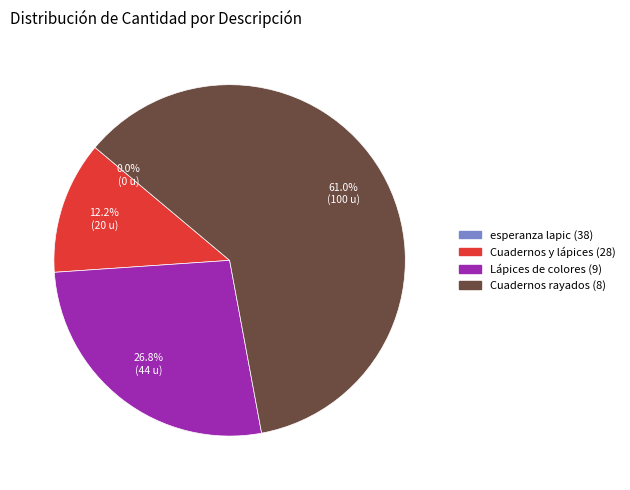

Rank the categories by value from lowest to highest.

esperanza lapic (38), Cuadernos y lápices (28), Lápices de colores (9), Cuadernos rayados (8)